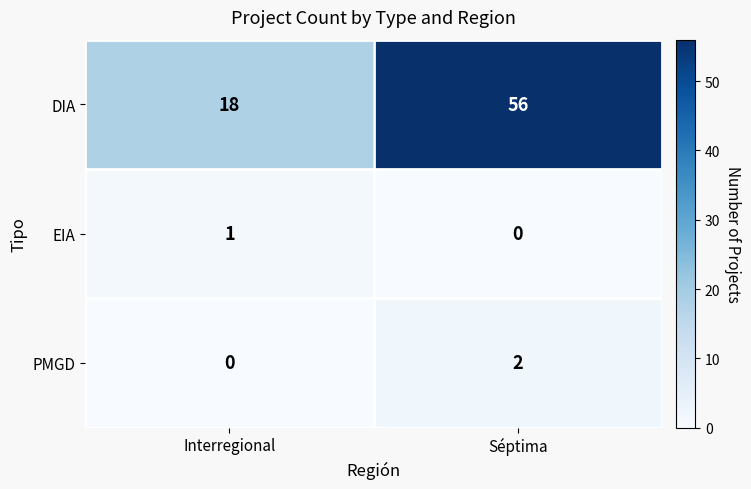

Which label corresponds to the largest value in the chart?

Séptima